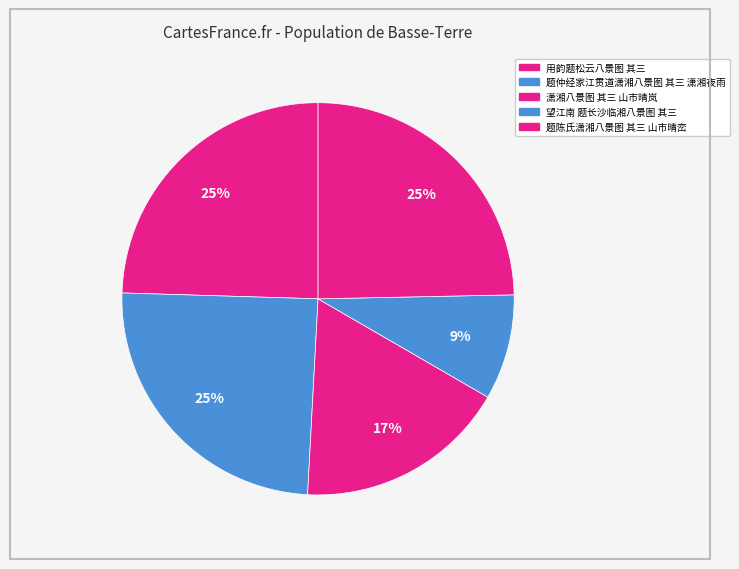

Rank the categories by value from lowest to highest.

望江南 题长沙临湘八景图 其三, 潇湘八景图 其三 山市晴岚, 用韵题松云八景图 其三, 题仲经家江贯道潇湘八景图 其三 潇湘夜雨, 题陈氏潇湘八景图 其三 山市晴峦